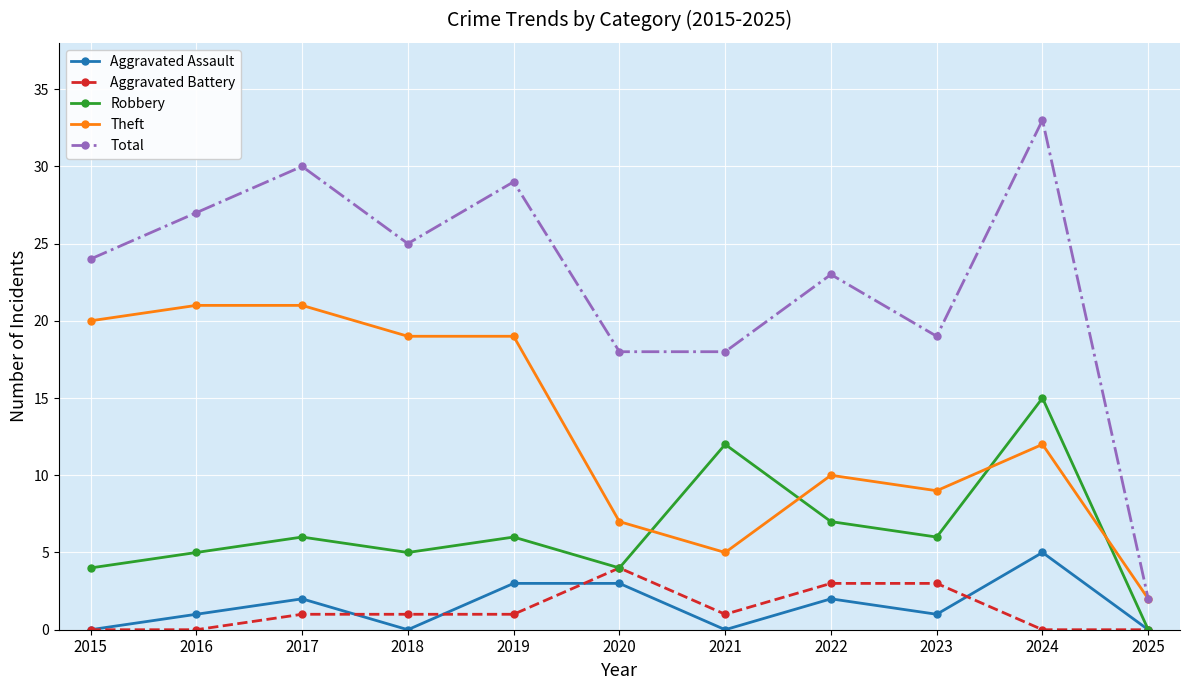

Read the Robbery value at 2019.

6